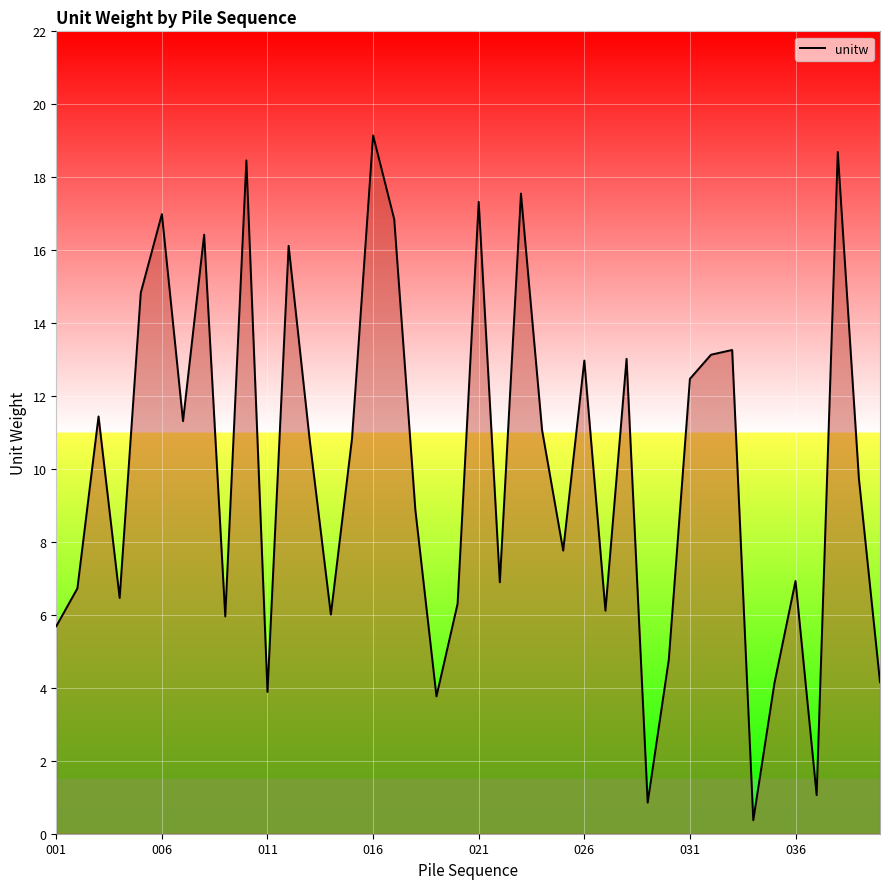

What is the difference between the maximum and minimum values?

18.8